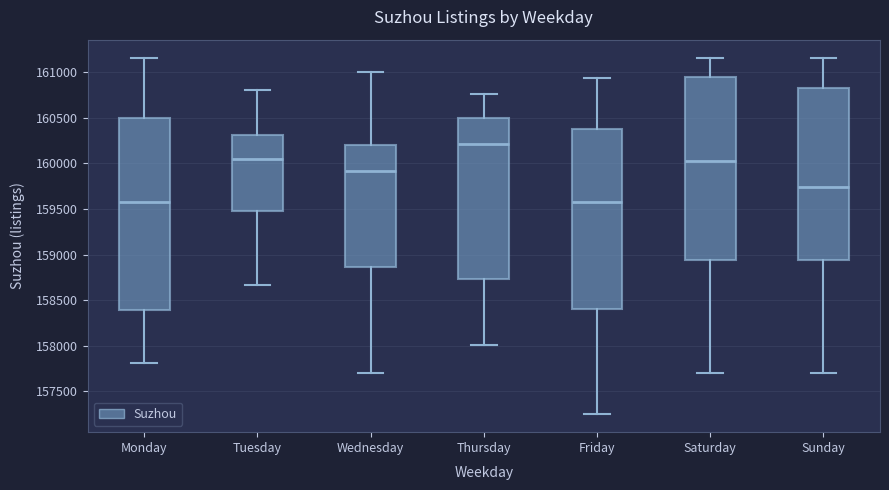

Which box is the tallest, from its lower edge to its upper edge?

Monday